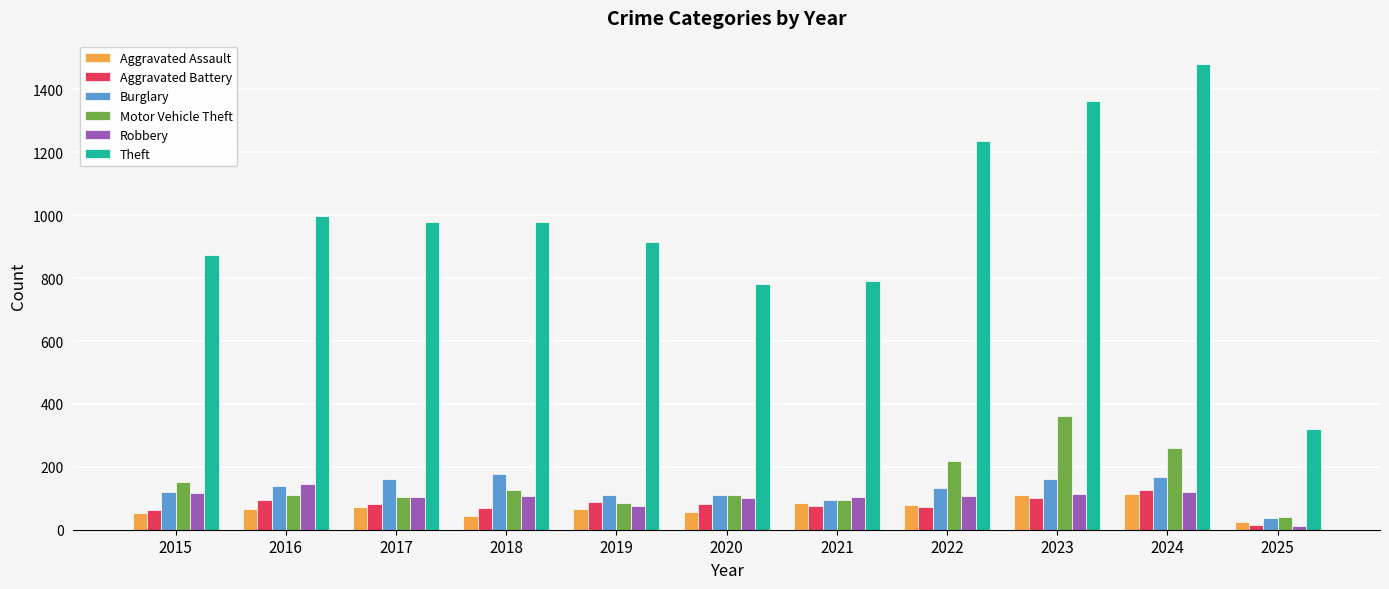

What is the sum of all Theft values?

10715